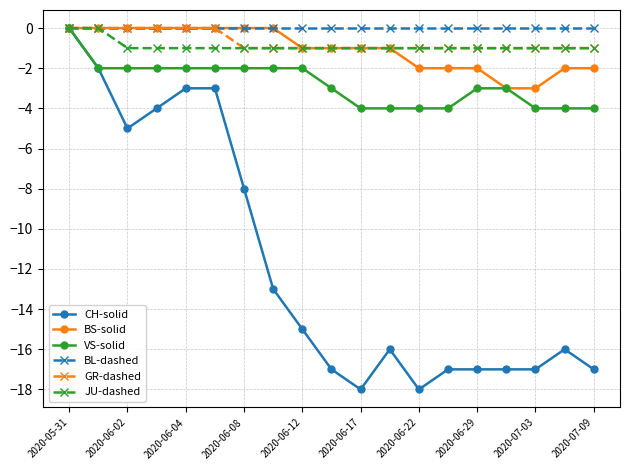

What are all the series names shown in the legend?

CH-solid, BS-solid, VS-solid, BL-dashed, GR-dashed, JU-dashed